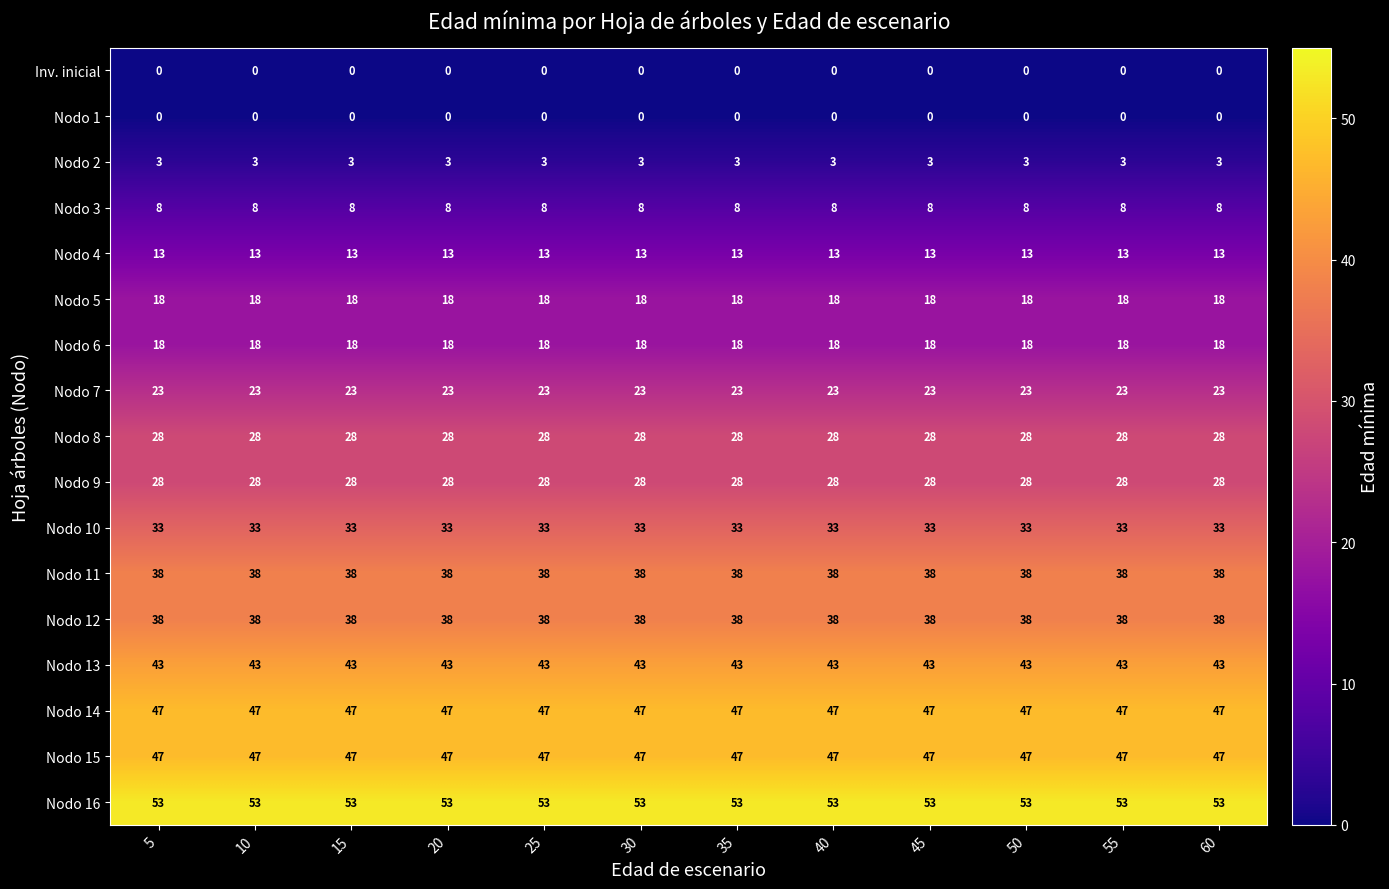

The value of Nodo 10 at 40 is 33. True or false?

True